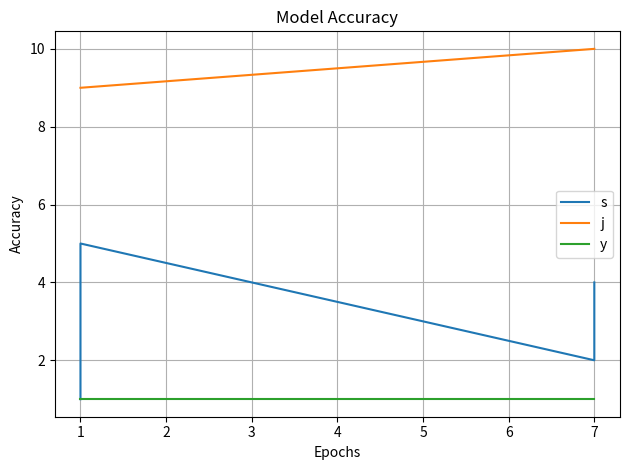

Rank the series at 6 from highest to lowest value.

j, s, y